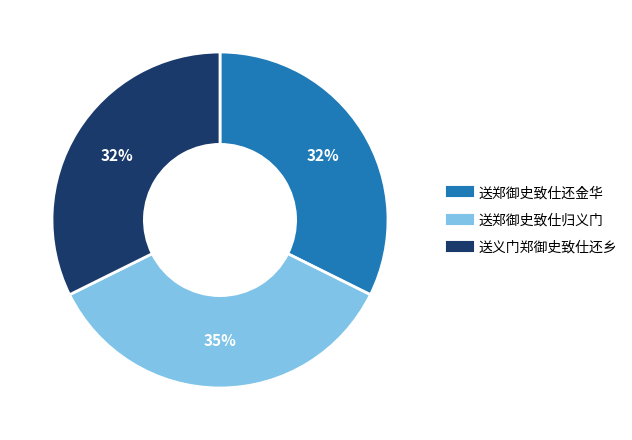

To the nearest percent, what portion does 送郑御史致仕还金华 represent?

32%